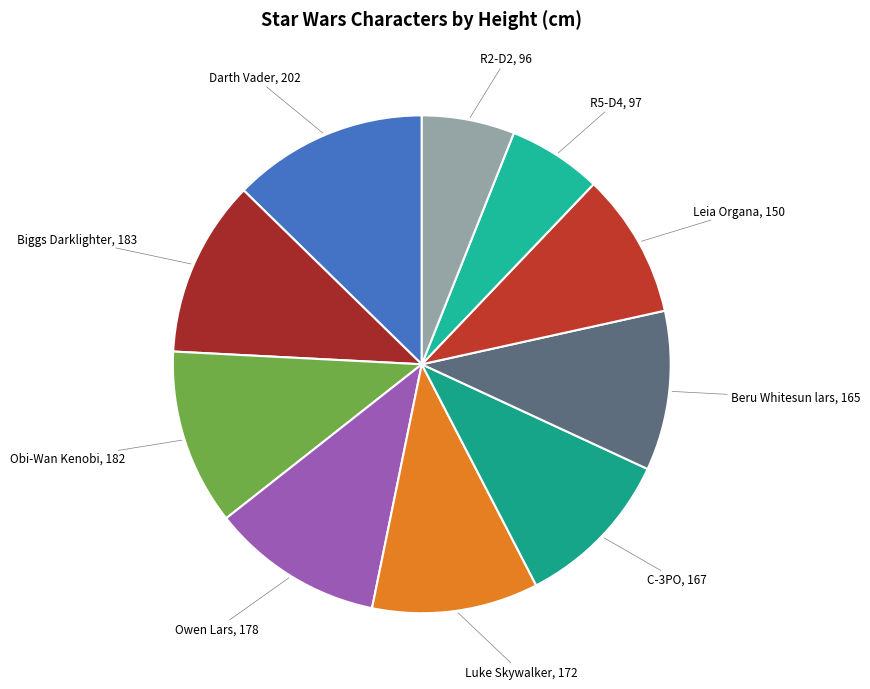

How many segments does this pie chart have?

10